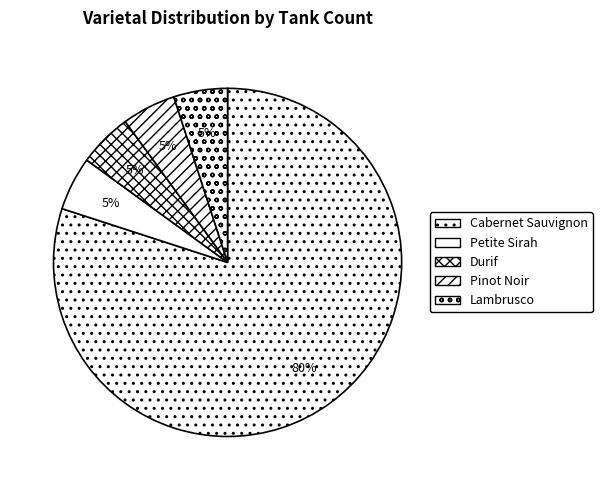

Approximately how many times larger is the value at Cabernet Sauvignon compared to Pinot Noir?

16.0